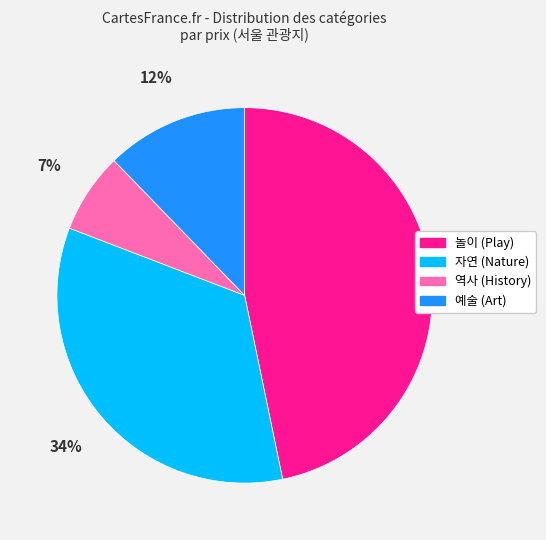

Is there a majority slice in this chart?

No